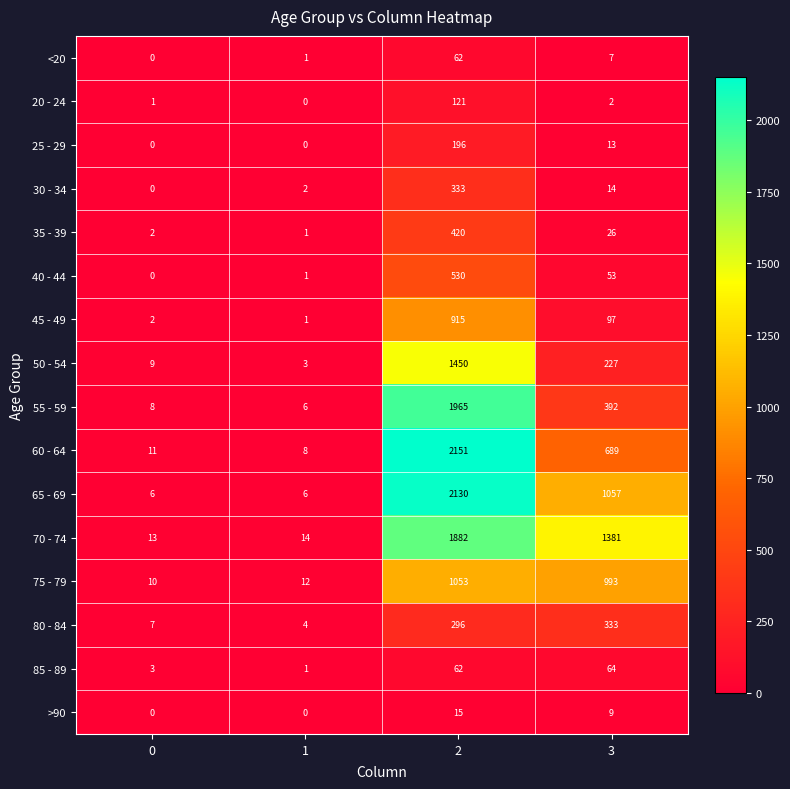

What is the difference between the maximum and second lowest values in the 75 - 79 series?

1041